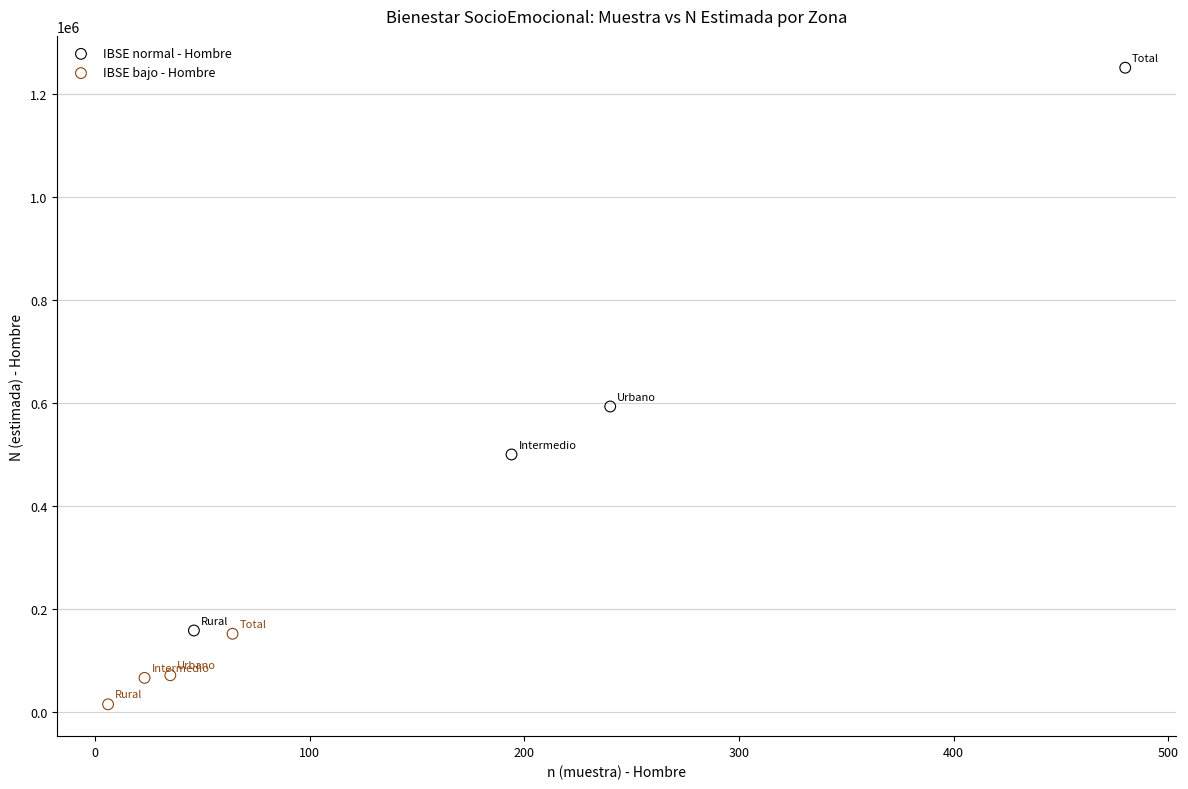

Which series reaches the minimum Y coordinate?

IBSE bajo - Hombre